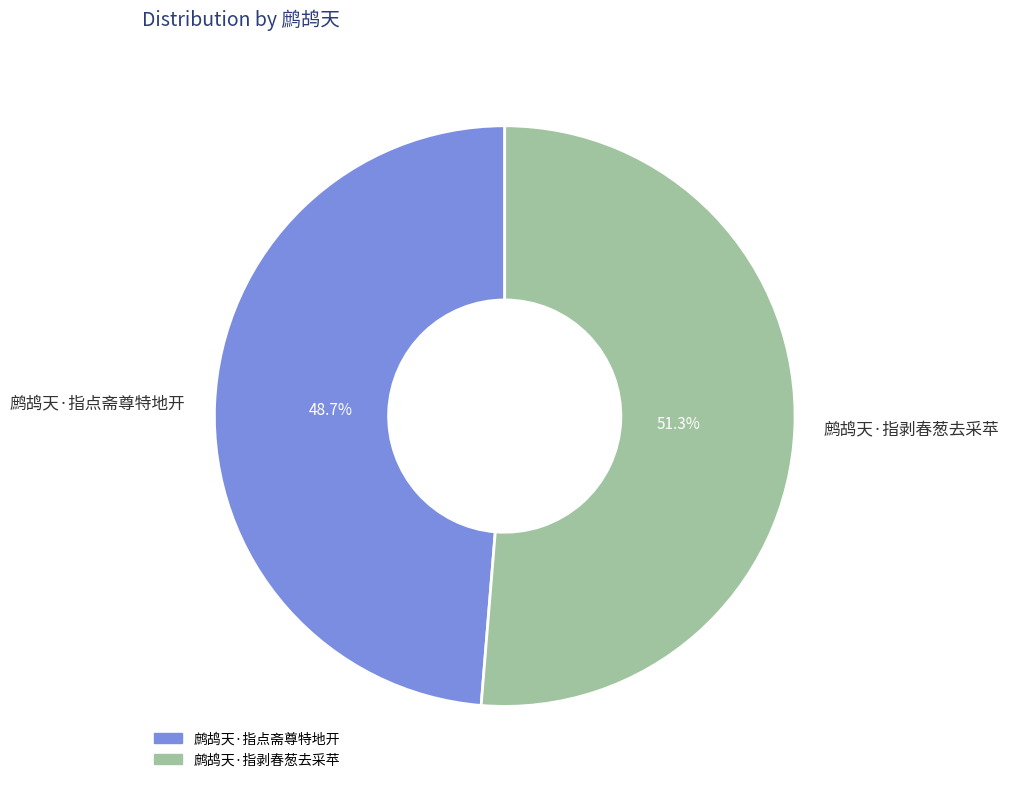

What is the ratio of the value at 鹧鸪天·指剥春葱去采苹 to the value at 鹧鸪天·指点斋尊特地开?

1.1